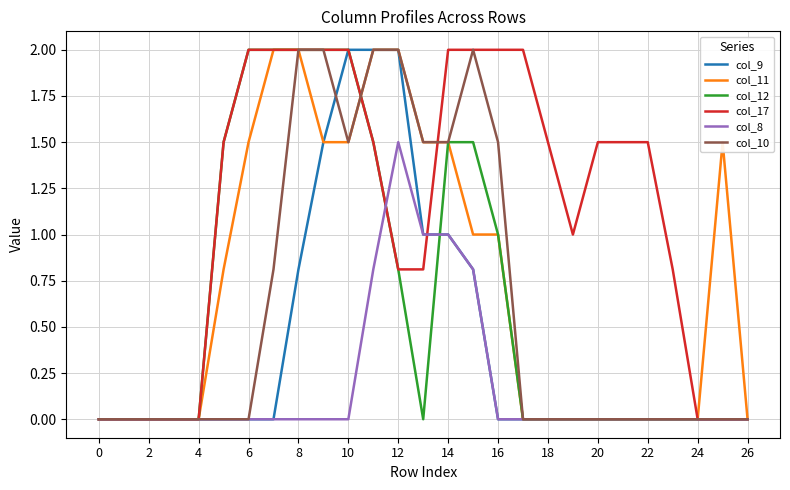

How many lines are shown in the chart?

6